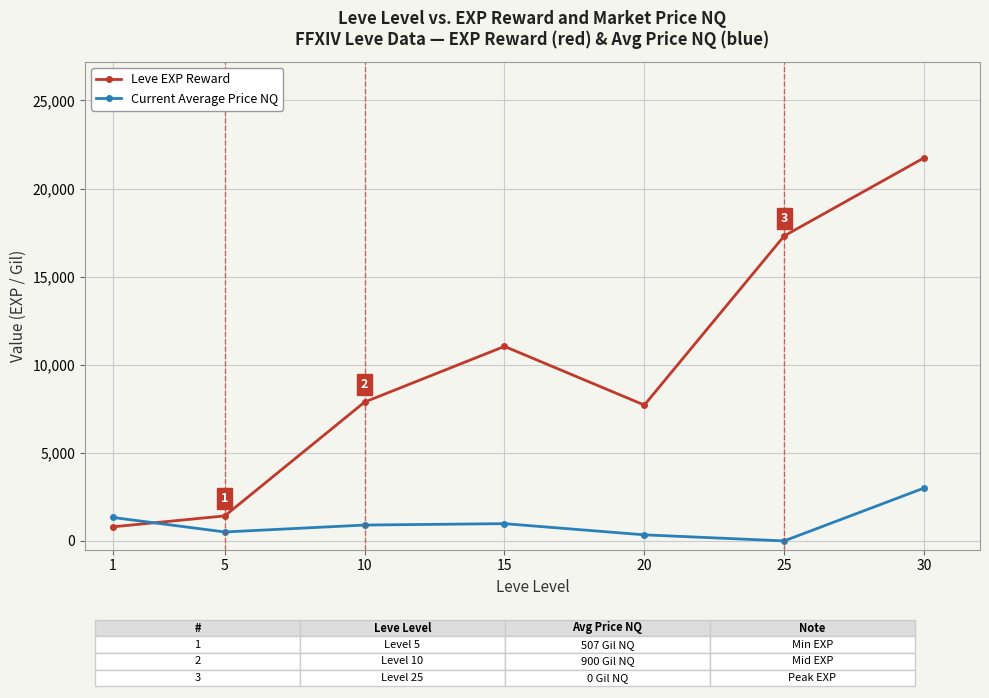

What is the difference between the maximum and minimum values in the Leve EXP Reward series?

20940.0